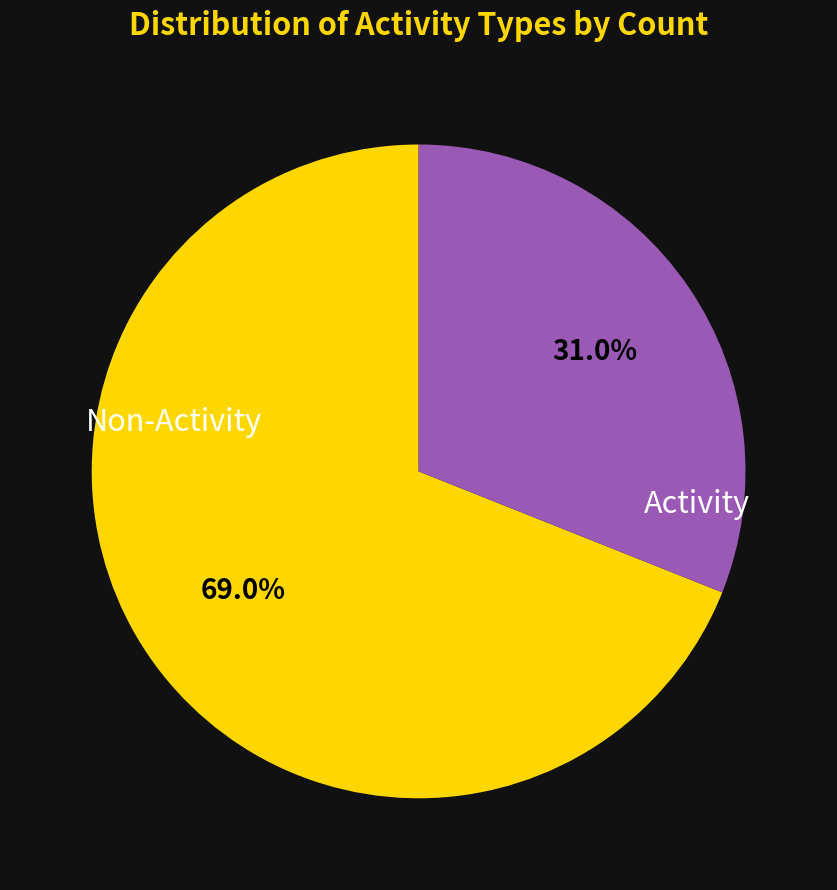

Is there a majority slice in this chart?

Yes